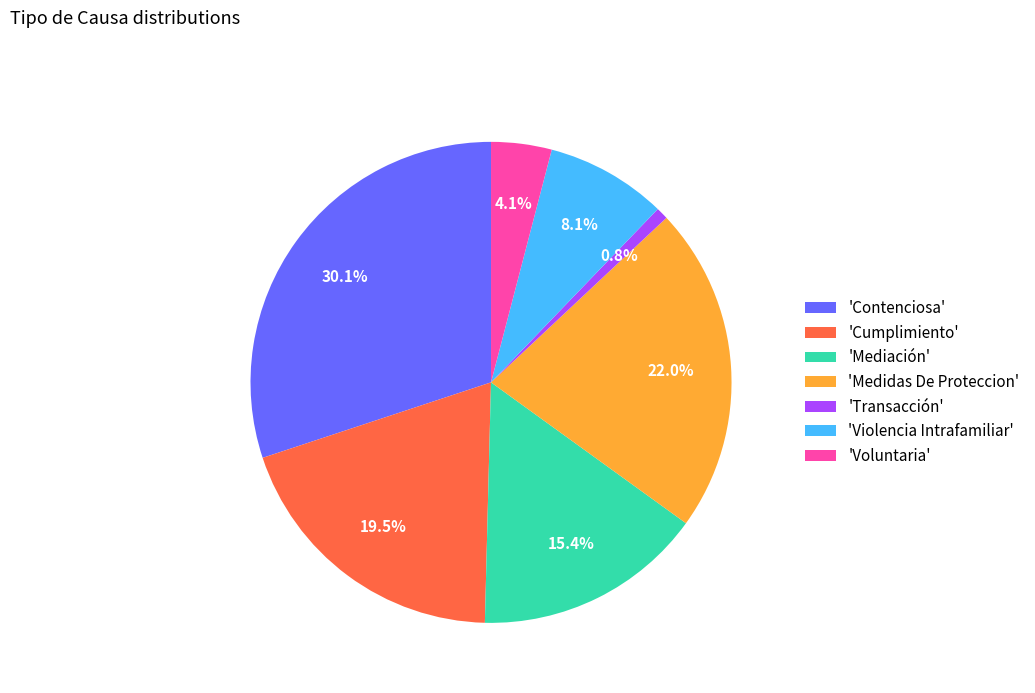

What is the smallest slice in the pie chart?

'Transacción'